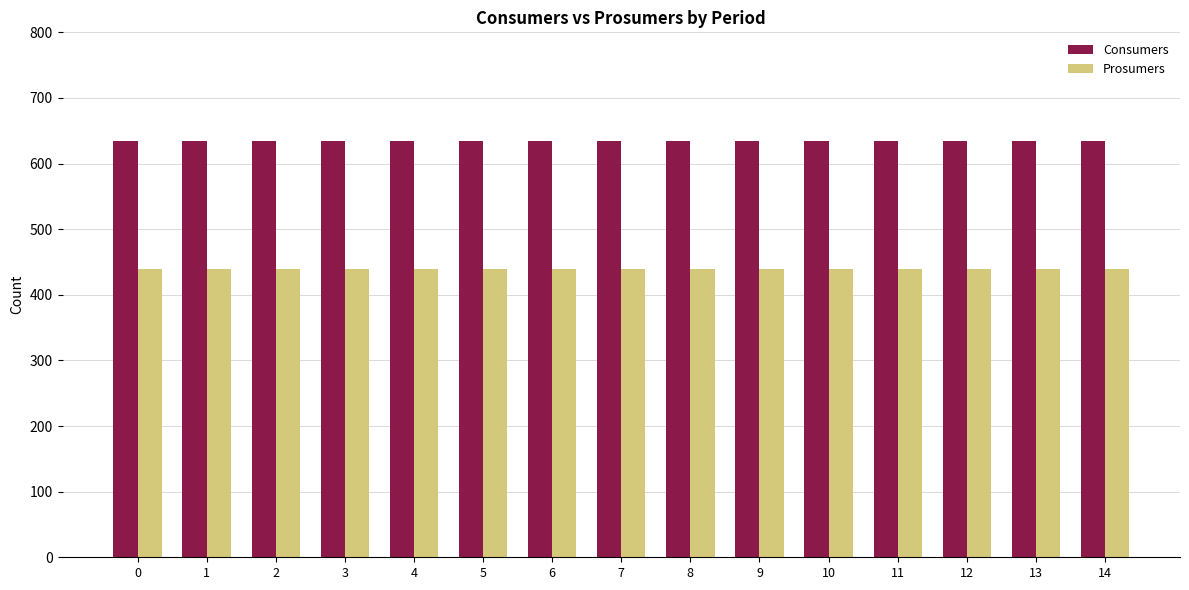

Reading left to right, extract all data points from this chart.

Consumers: 0=635	1=635	2=635	3=635	4=635	5=635	6=635	7=635	8=635	9=635	10=635	11=635	12=635	13=635	14=635
Prosumers: 0=440	1=440	2=440	3=440	4=440	5=440	6=440	7=440	8=440	9=440	10=440	11=440	12=440	13=440	14=440